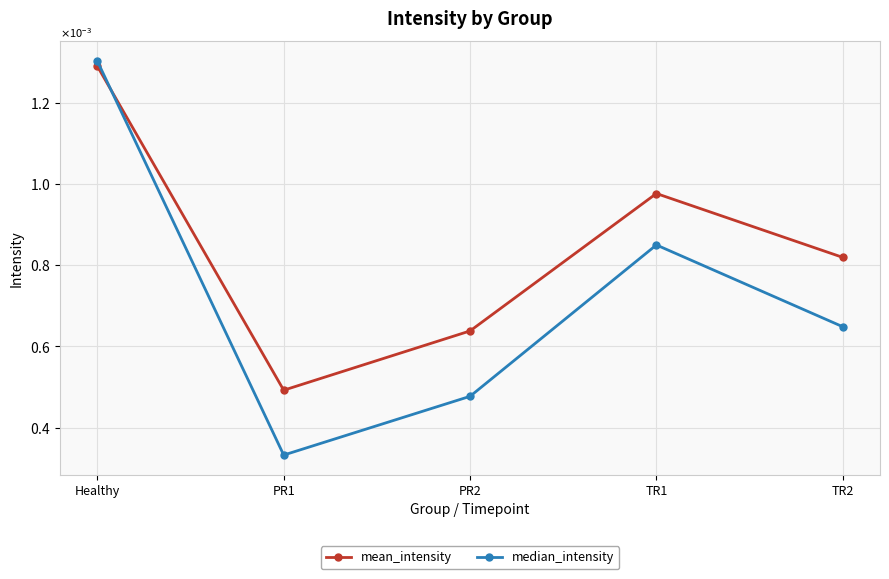

What are all the series names shown in the legend?

mean_intensity, median_intensity